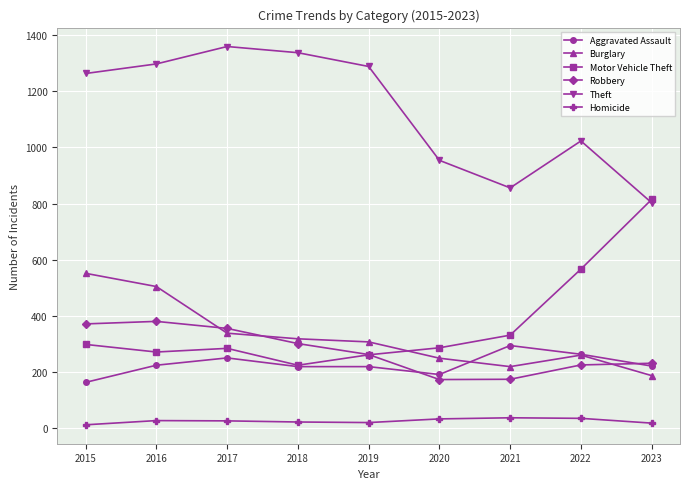

At how many categories does at least one series exceed 919?

7